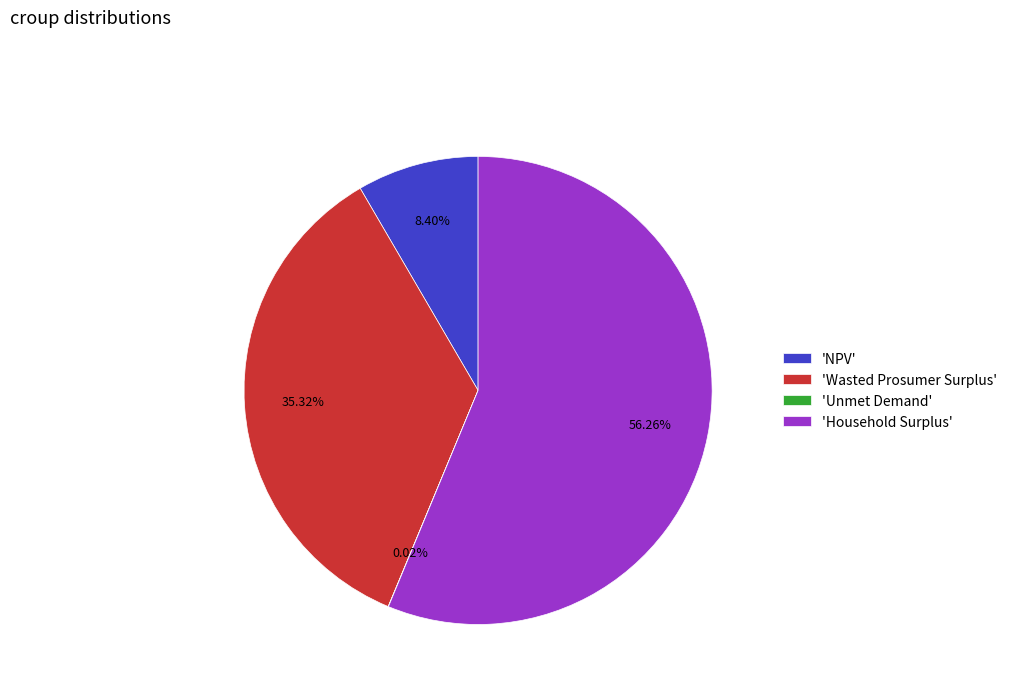

Do 'Wasted Prosumer Surplus' and 'NPV' together represent more than half of the pie?

No